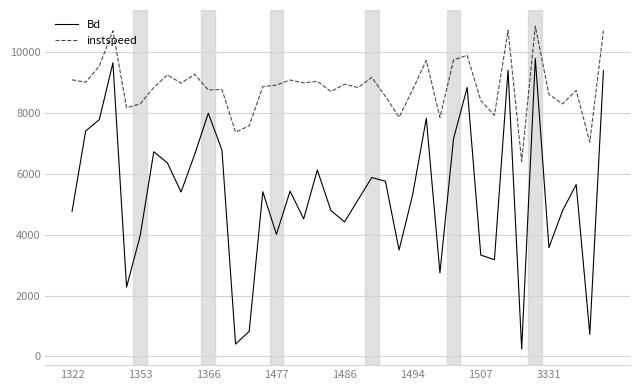

Which series has the largest total across all categories?

instspeed